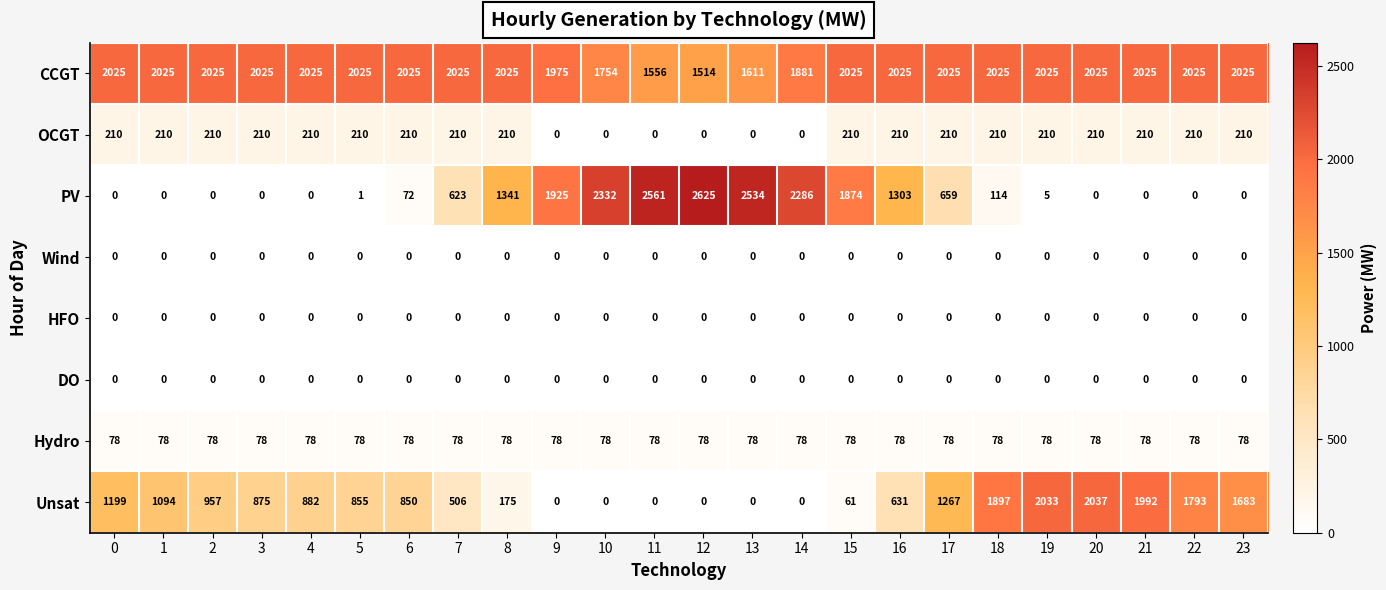

What is the total value across all series at 15?

4248